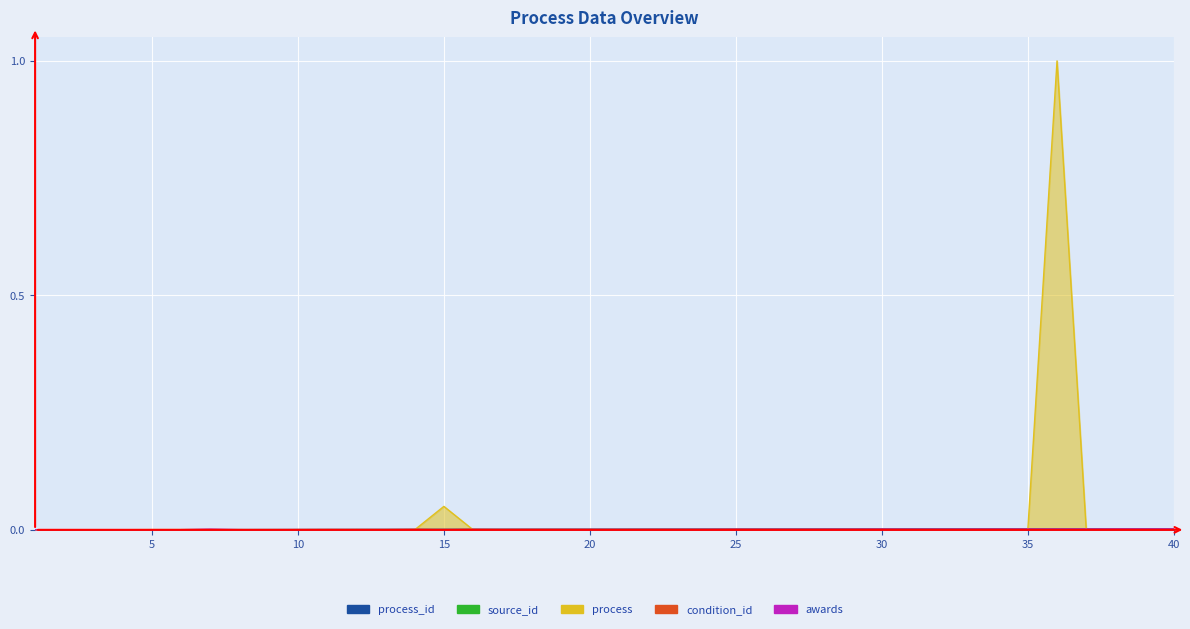

Rank the series by their maximum value, from highest to lowest.

process, process_id, source_id, awards, condition_id